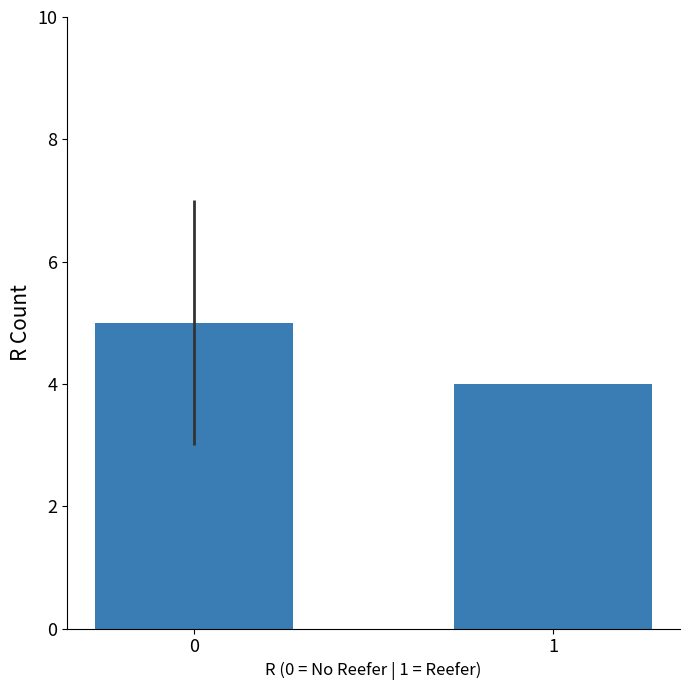

The value at 1 is 5. True or false?

False